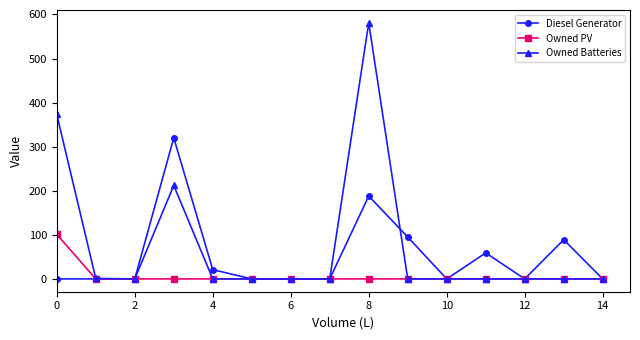

True or false: Owned Batteries has more than 1 interior local peaks.

True